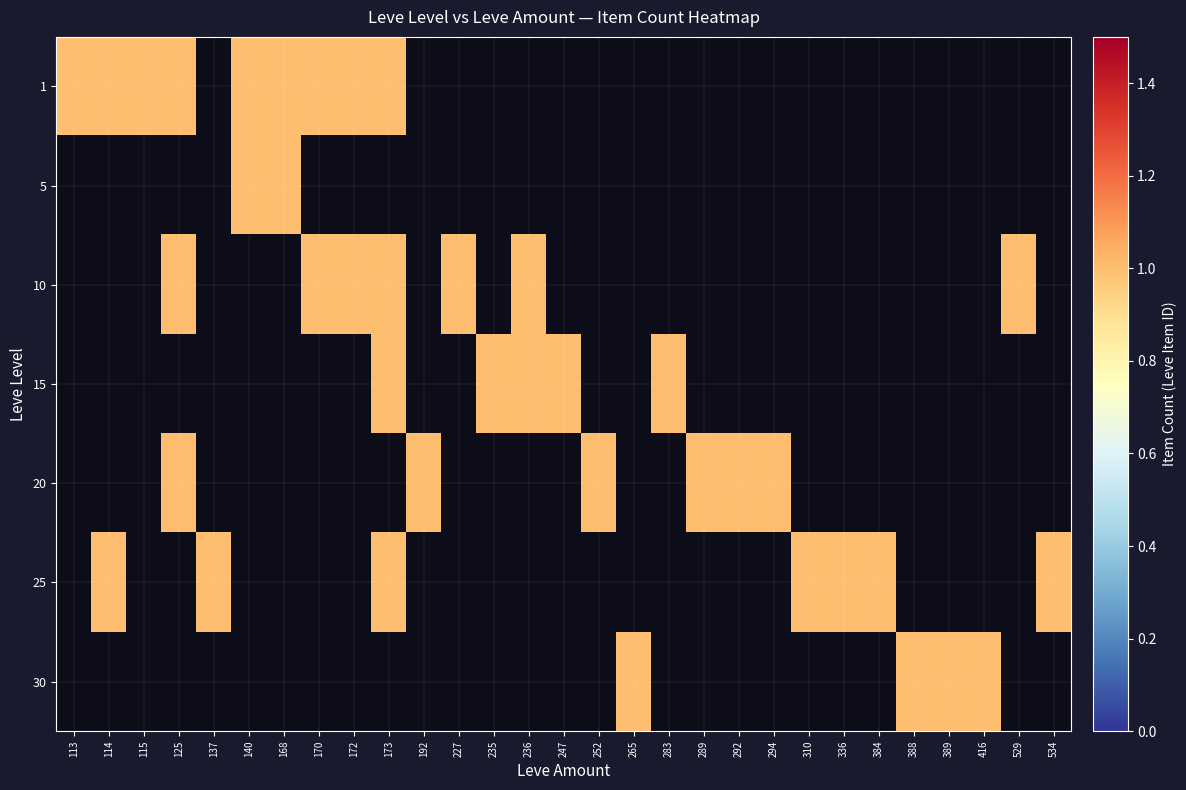

Rank the series by their maximum value, from highest to lowest.

1, 5, 10, 15, 20, 25, 30